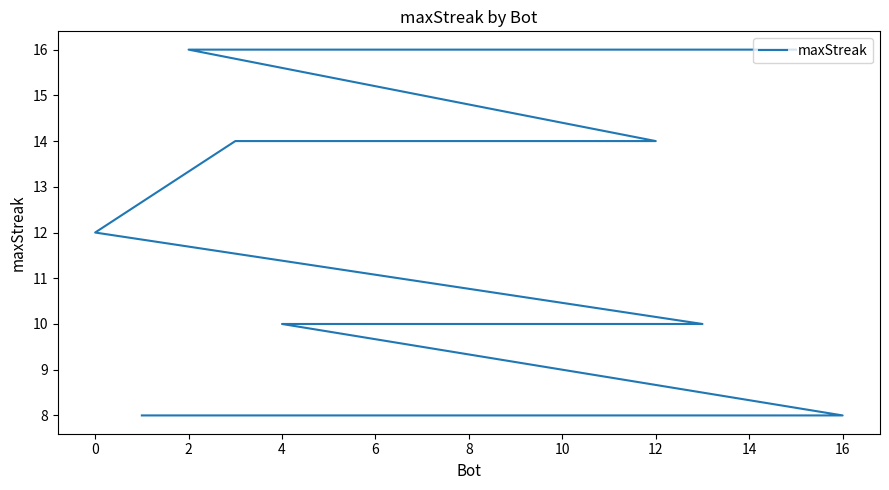

Is it true that the value at 16 is 8?

True